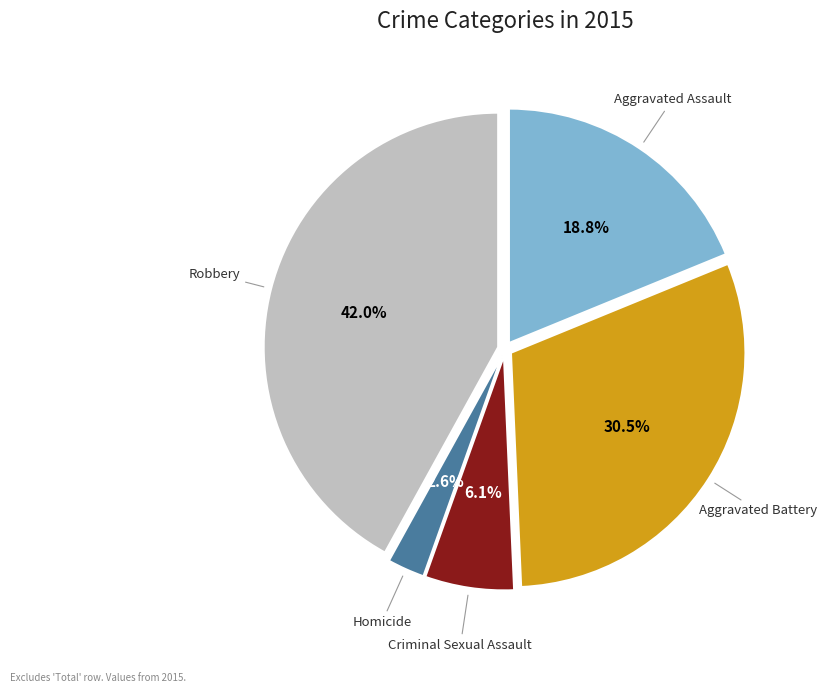

Is there a majority slice in this chart?

No